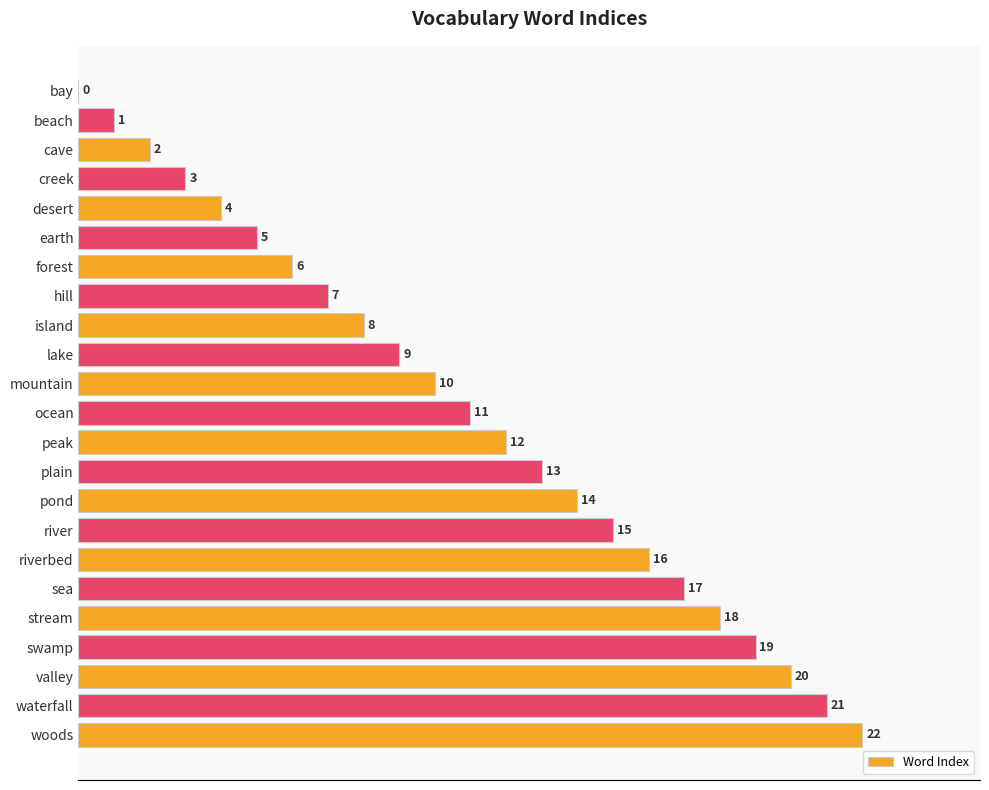

Are the bars grouped side by side (vs. stacked)?

No